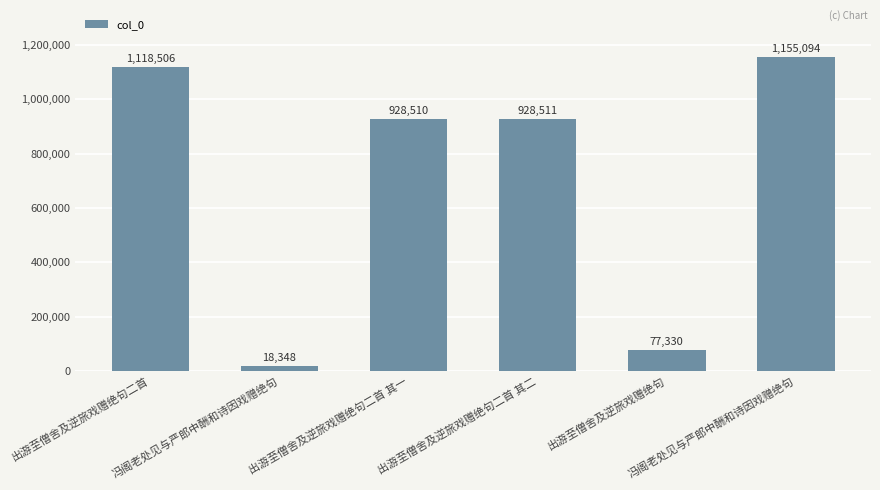

Which category has the lowest value across all series?

冯阁老处见与严郎中酬和诗因戏赠绝句